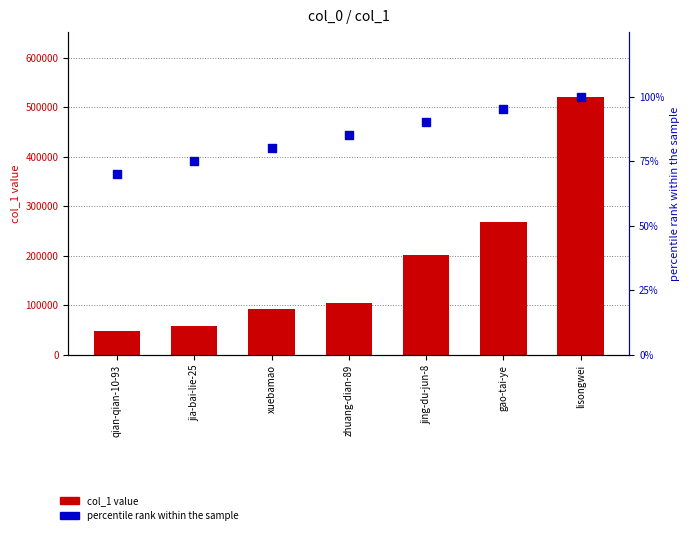

Is the value of percentile rank within the sample at jing-du-jun-8 greater than the value of col_1 value at jing-du-jun-8?

No